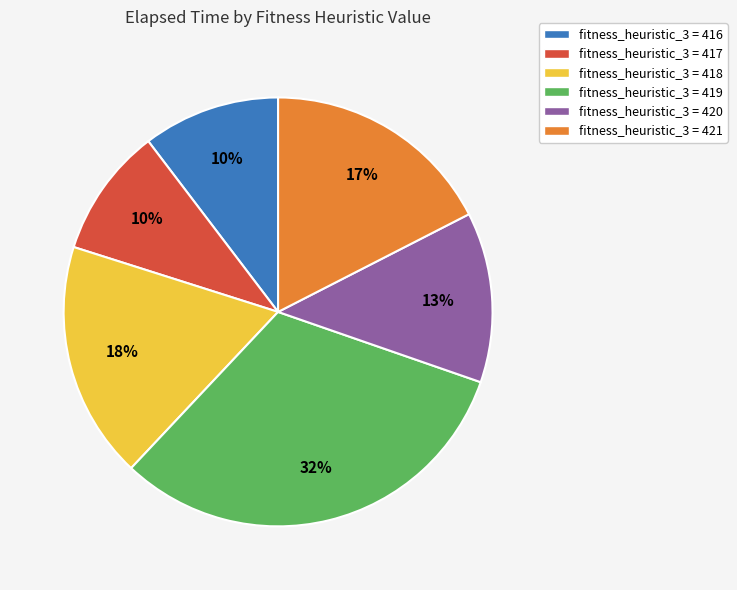

How many segments does this pie chart have?

6